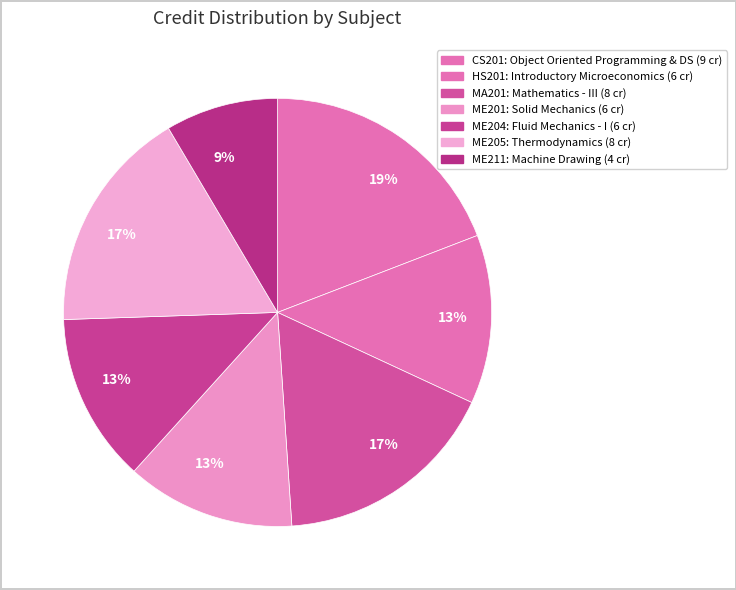

How many slices are in this pie chart?

7